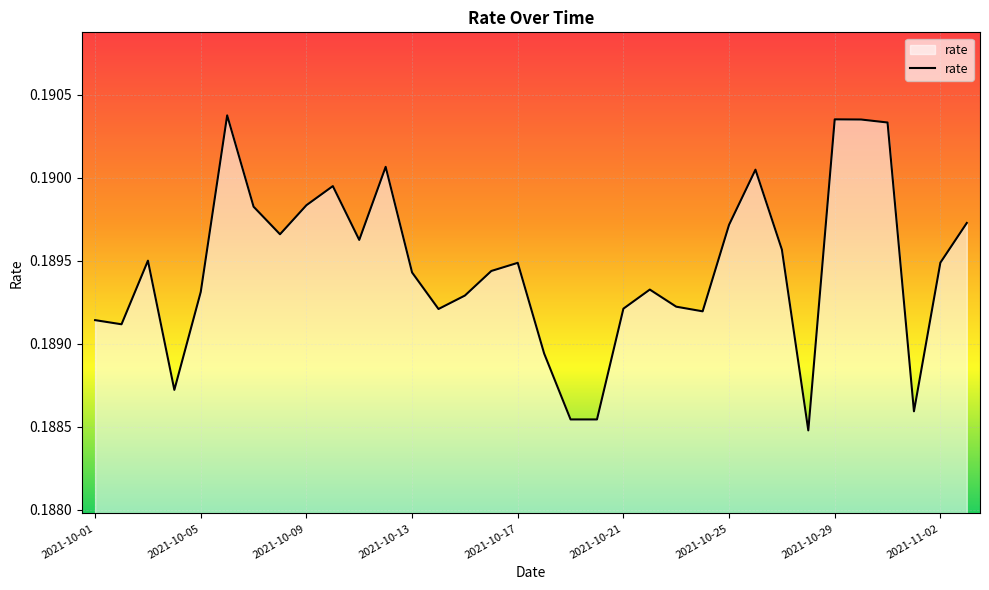

Is this an area chart (filled region under the line)?

Yes